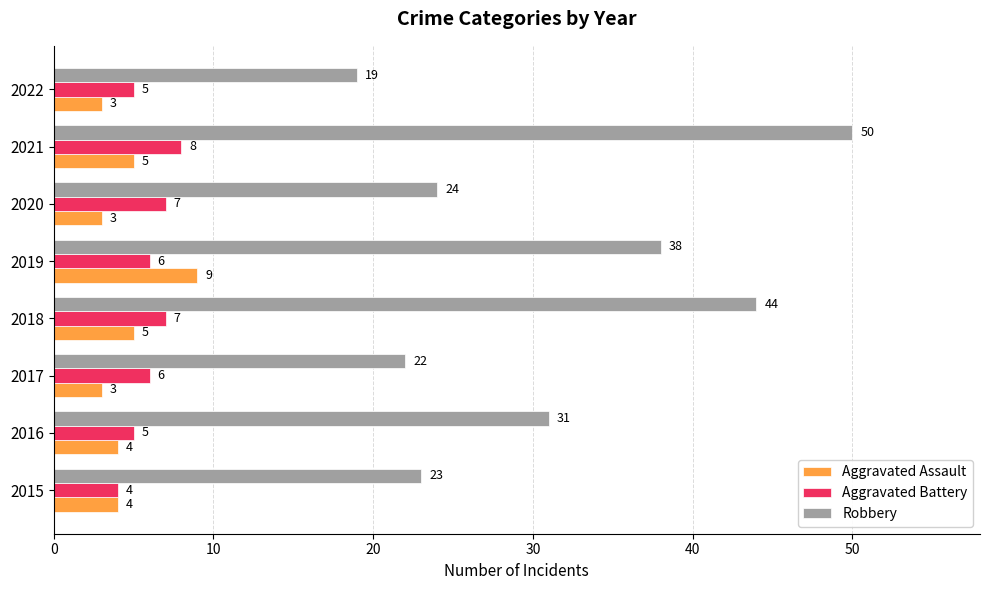

Count the number of categories in the chart.

8